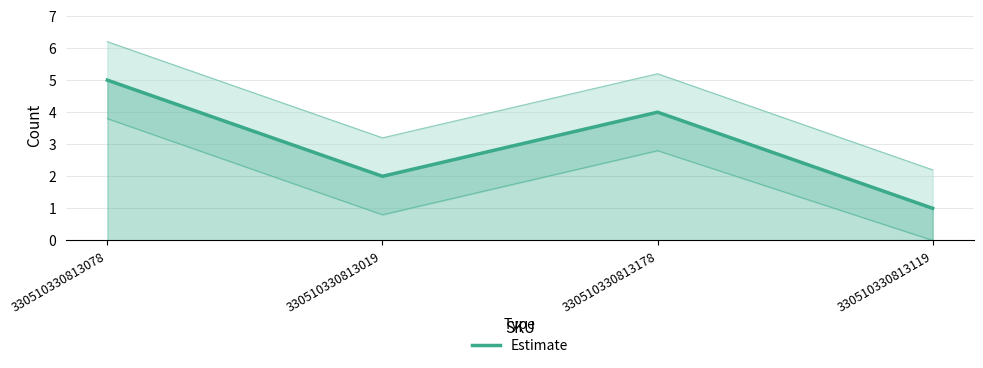

True or false: the data shows 8 at 330510330813078.

False